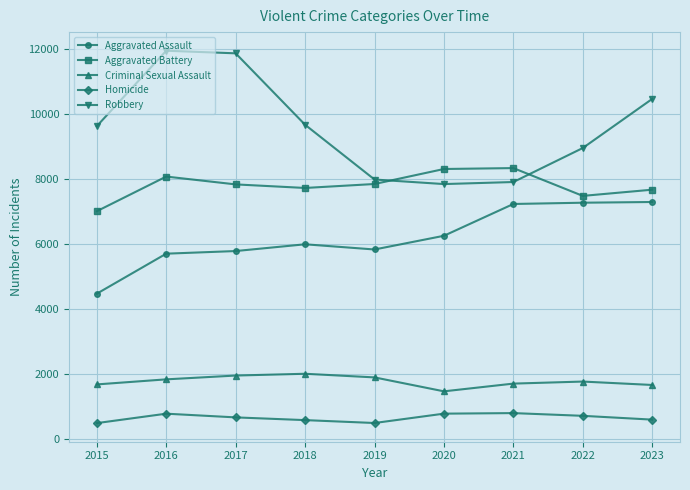

What is the maximum value for Homicide?

804